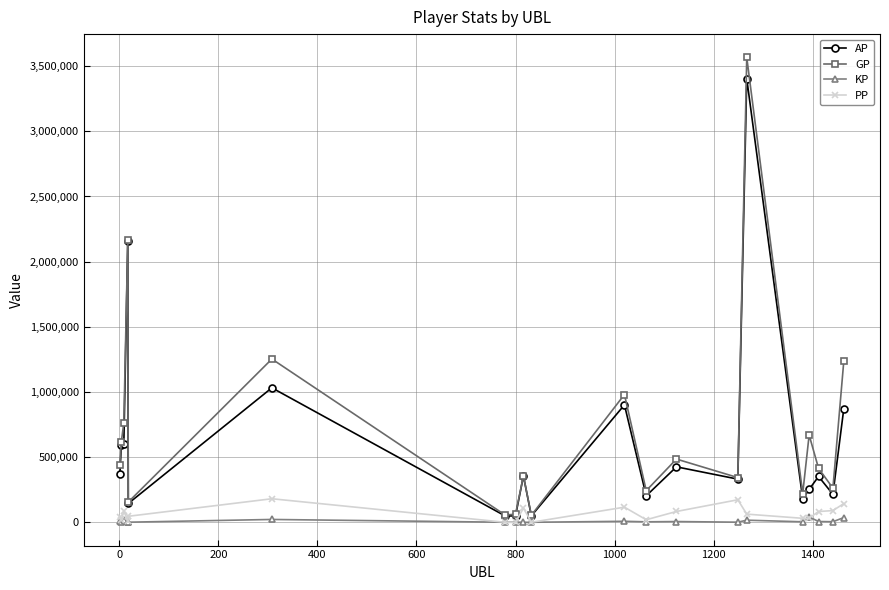

Which series has the largest range (max minus min)?

GP